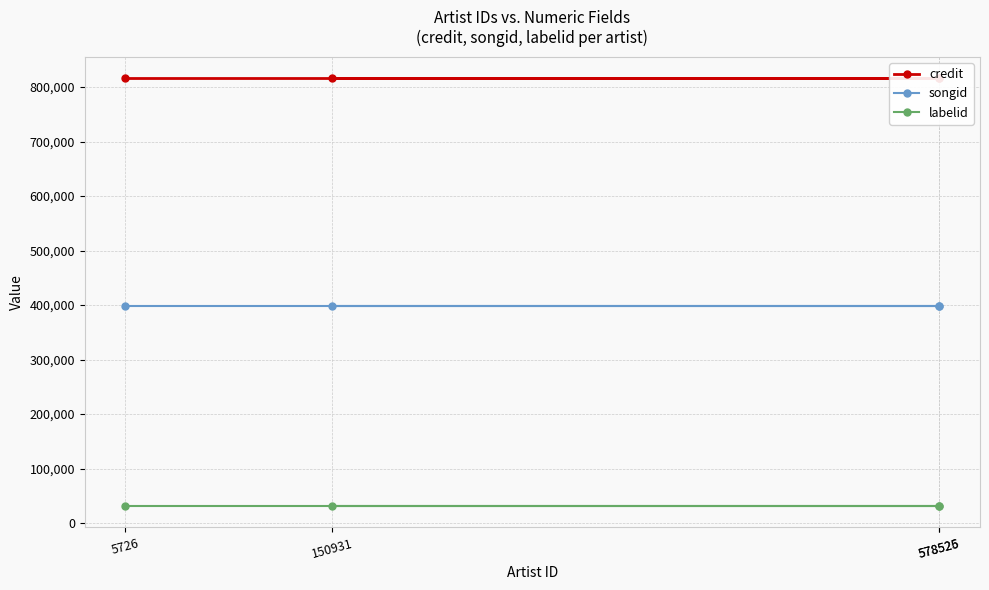

Between 5726 and 578525, which series saw the biggest shift?

credit